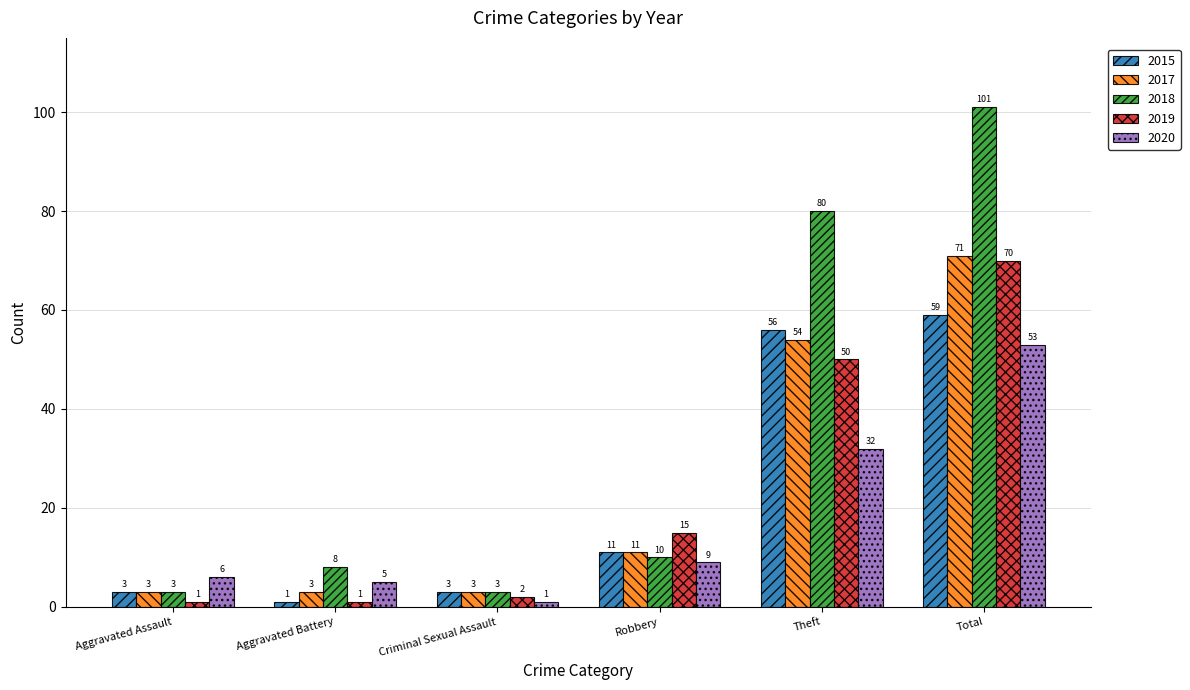

The value of 2020 at Total is 53. True or false?

True